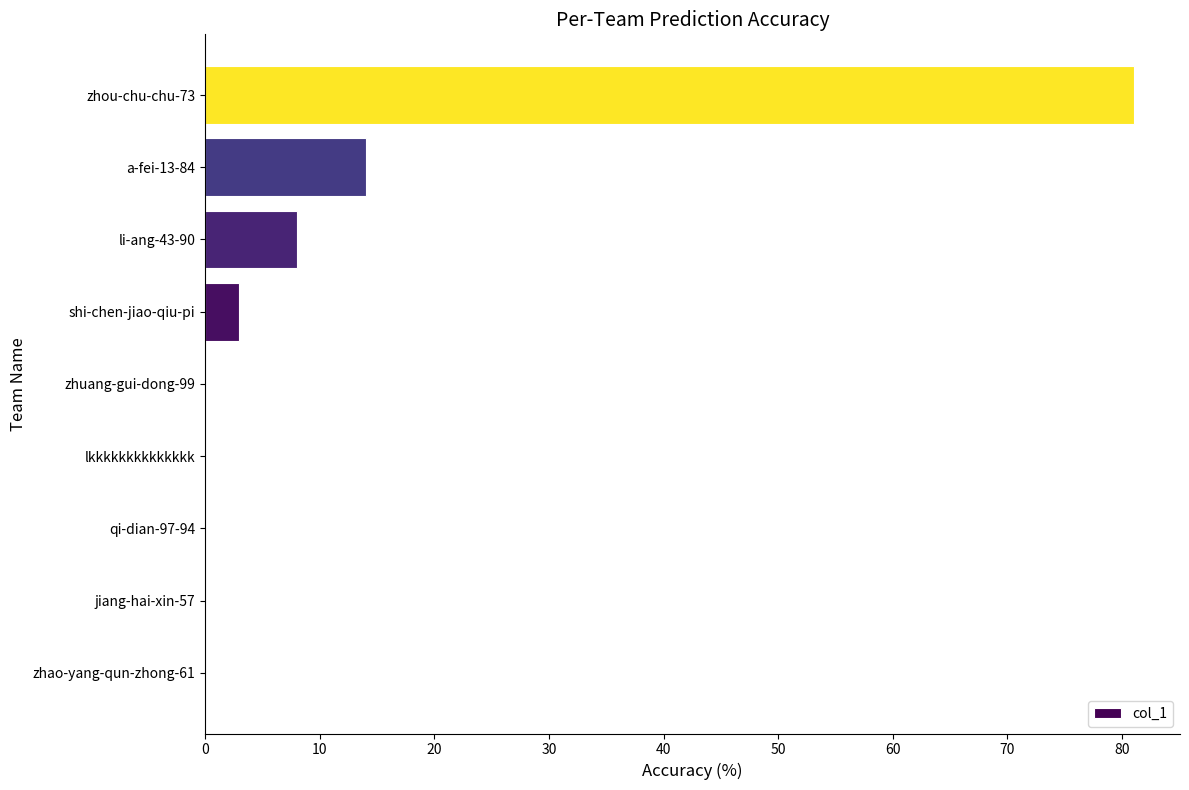

What is the change in value from jiang-hai-xin-57 to shi-chen-jiao-qiu-pi?

+3